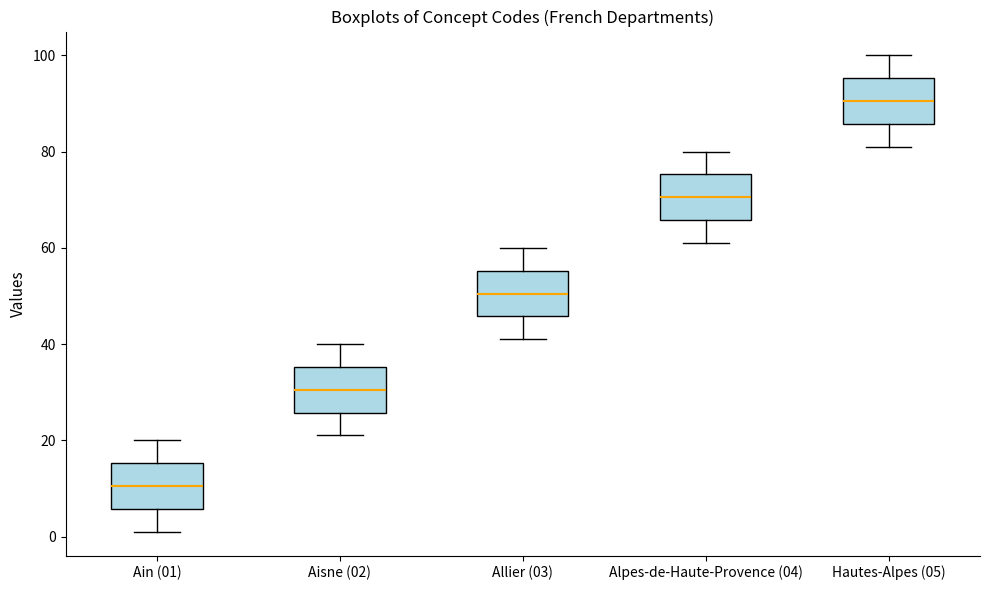

Which box has the highest median line?

Hautes-Alpes (05)